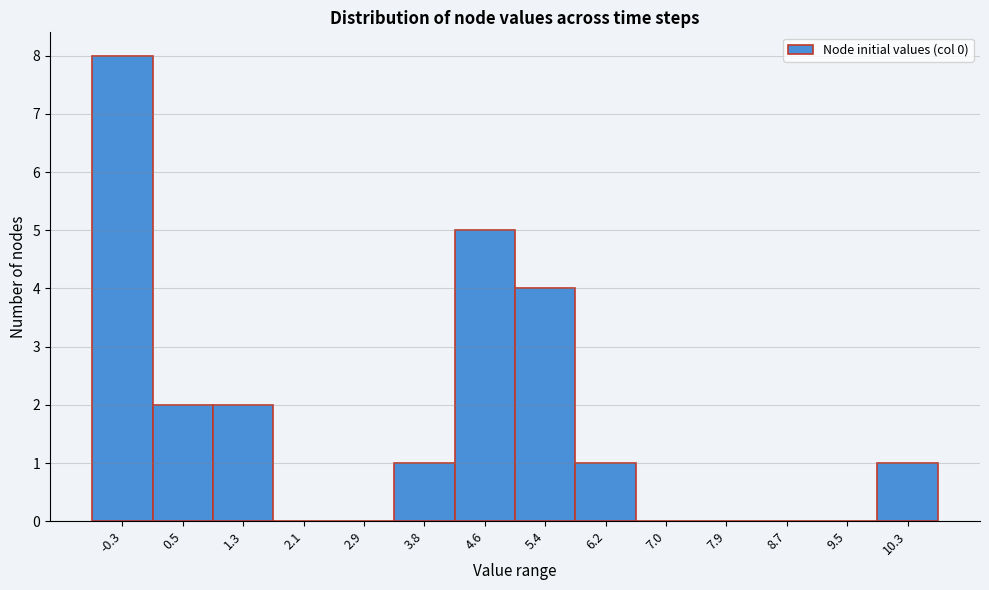

Reading right to left, extract all data points from this chart.

10.3=1	9.5=0	8.7=0	7.9=0	7.0=0	6.2=1	5.4=4	4.6=5	3.8=1	2.9=0	2.1=0	1.3=2	0.5=2	-0.3=8